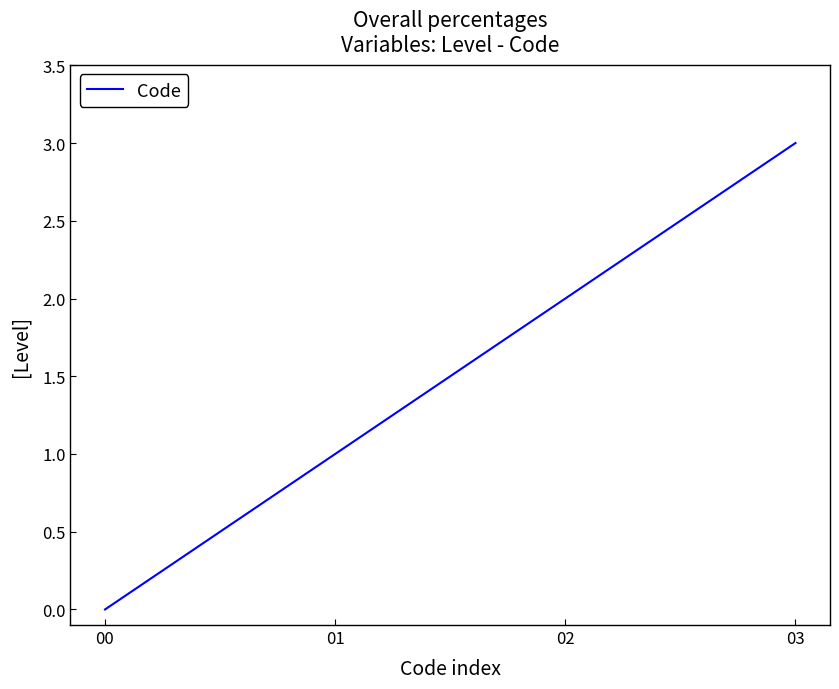

Reading left to right, extract all data points from this chart.

0	1	2	3